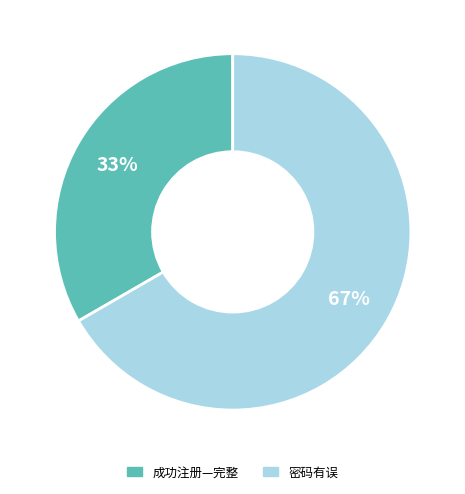

To the nearest percent, what is the combined percentage of 成功注册—完整 and 密码有误?

100%